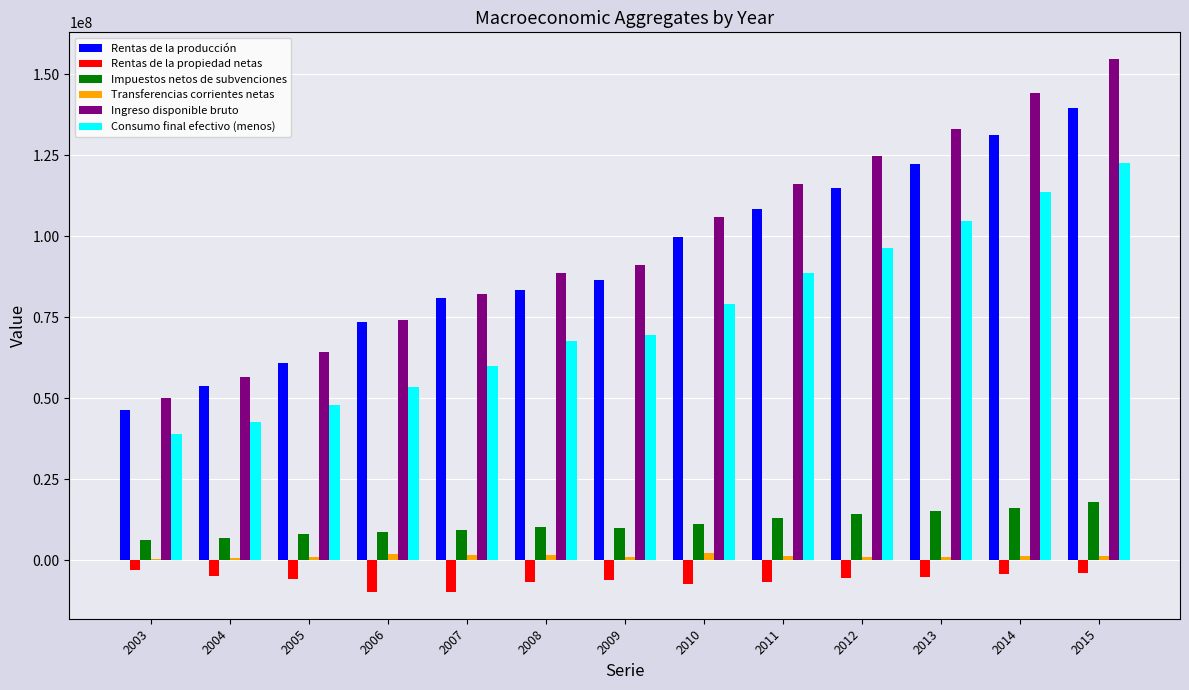

Which series changed the most between 2010 and 2013?

Ingreso disponible bruto